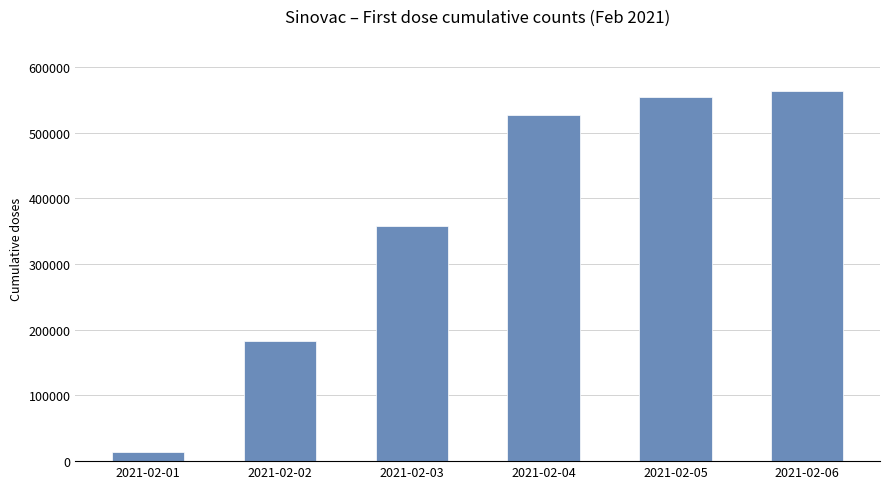

What is the ratio of the value at 2021-02-05 to the value at 2021-02-06?

1.0